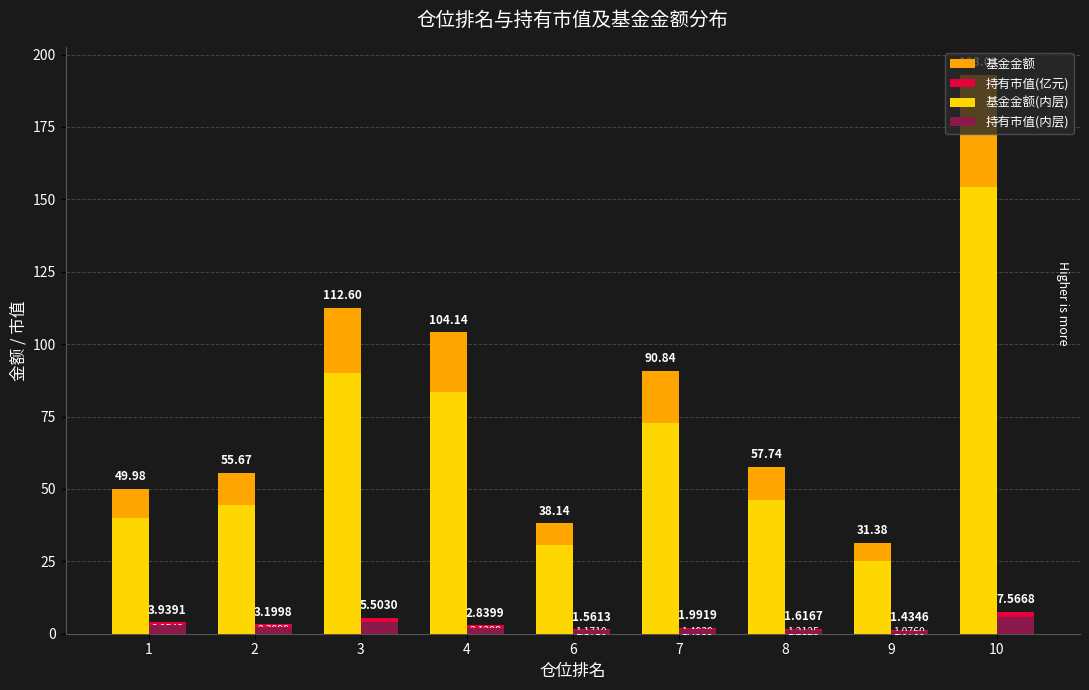

Which series has the largest total across all categories?

基金金额